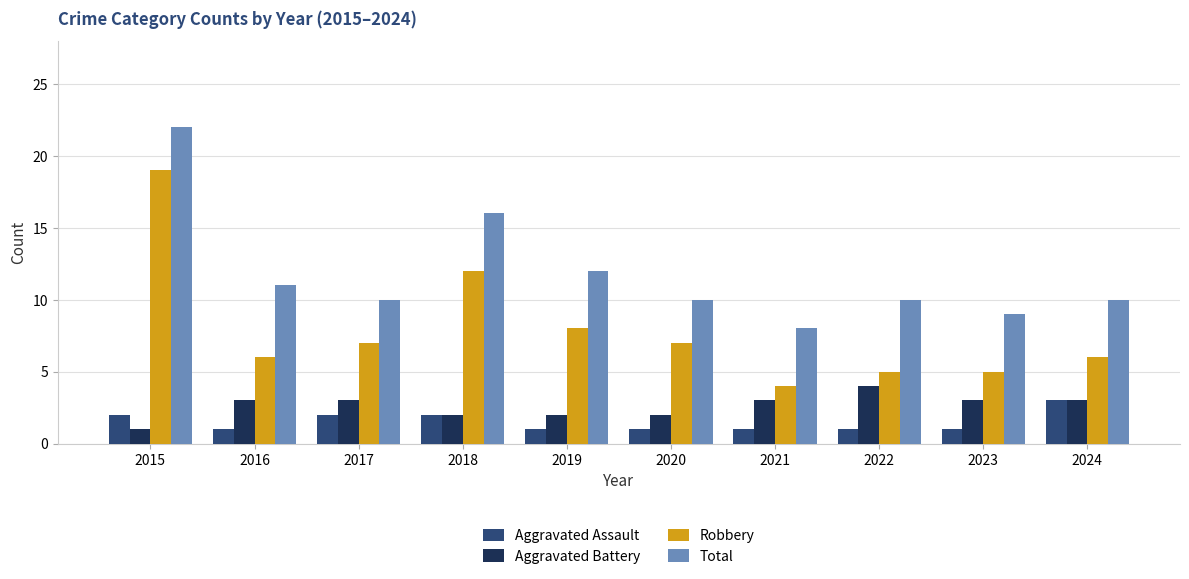

Which series has the largest range (max minus min)?

Robbery